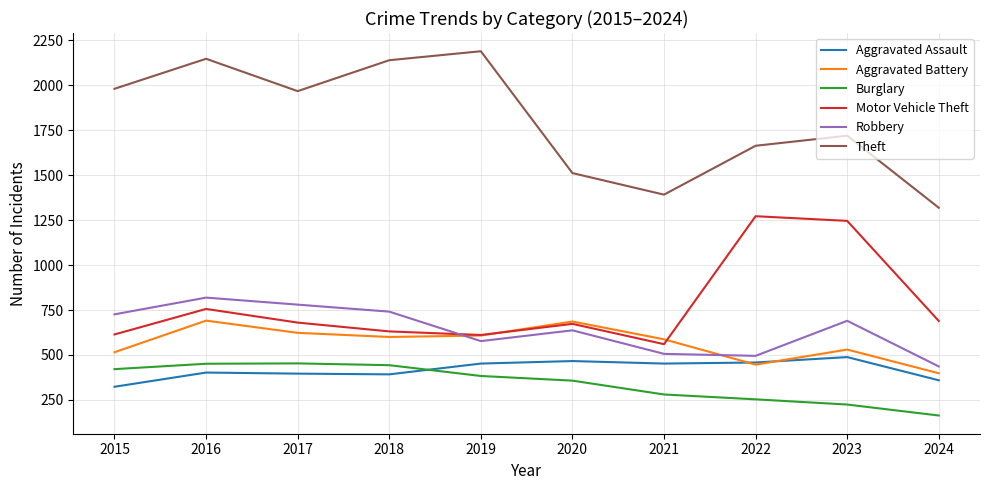

Where is the first local maximum for Aggravated Battery?

2016